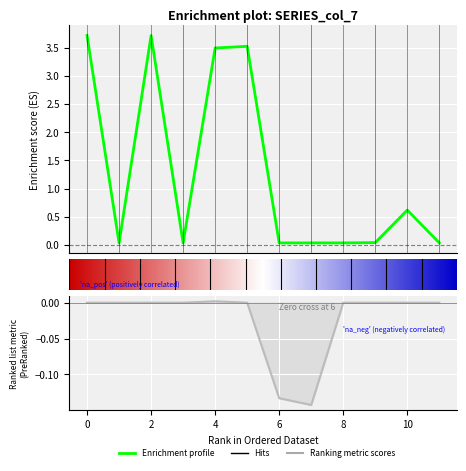

The col_7 series shows 0.0 at 3. True or false?

True